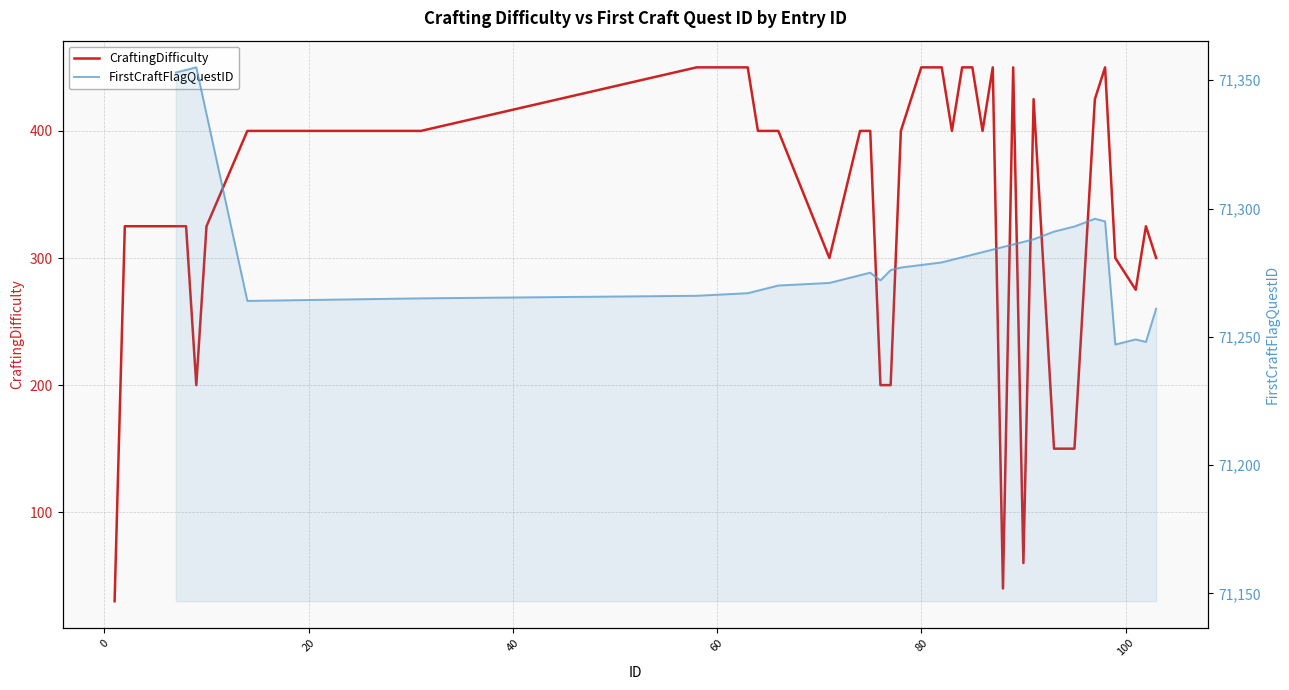

Does the chart display data point markers on the line(s)?

No